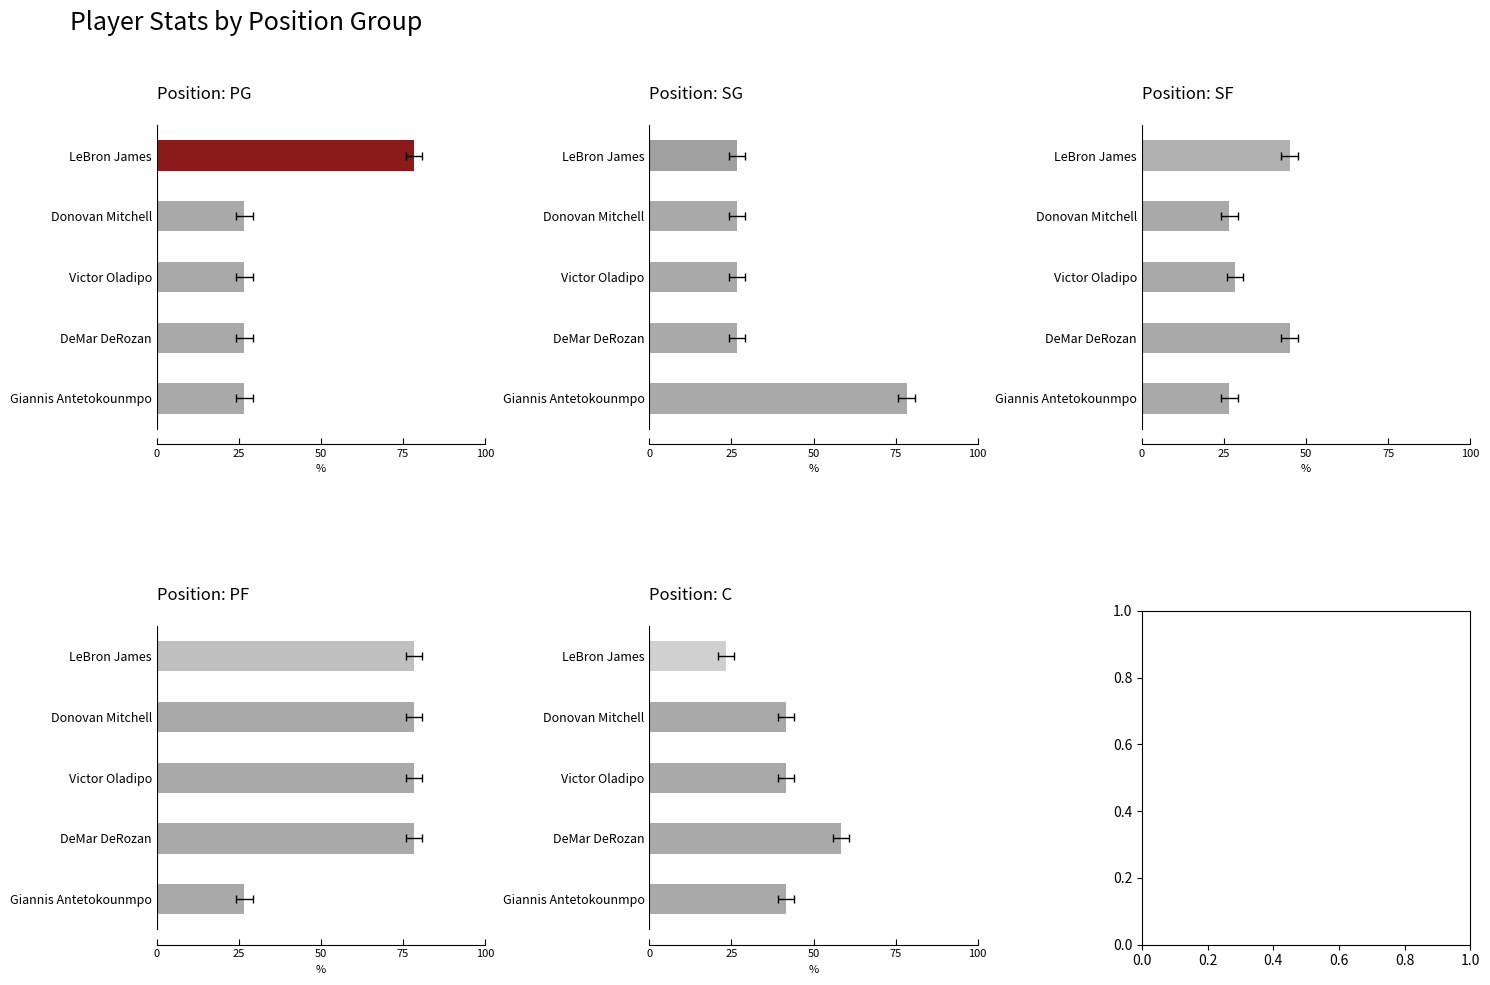

Does the chart contain any negative values?

No